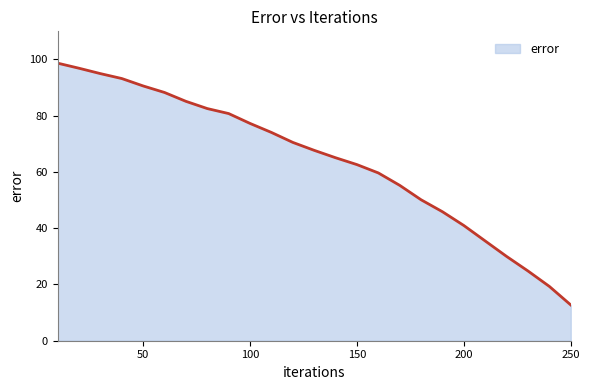

What is the sum of all values?

1602.2